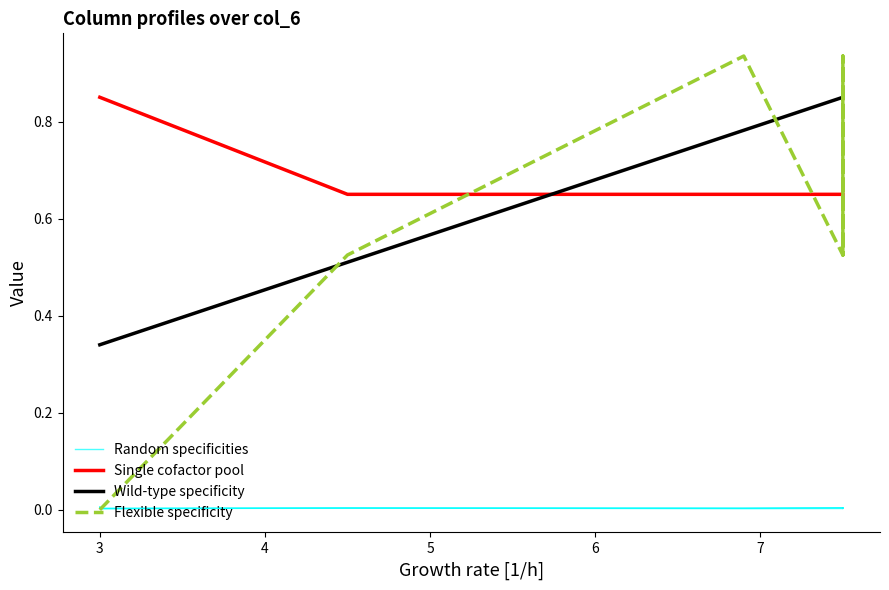

Reading left to right, list all the values displayed in this chart.

Random specificities: 0.0	0.0	0.0	0.0	0.0	0.0	0.0	0.0	0.0	0.0	0.0	0.0	0.0	0.0	0.0	0.0	0.0	0.0	0.0	0.0
Single cofactor pool: 0.8	0.8	0.8	0.8	0.8	0.8	0.8	0.8	0.7	0.7	0.7	0.7	0.7	0.7	0.7	0.7	0.7	0.7	0.7	0.7
Wild-type specificity: 0.3	0.3	0.3	0.3	0.3	0.3	0.3	0.3	0.5	0.5	0.5	0.8	0.8	0.8	0.8	0.8	0.8	0.8	0.8	0.8
Flexible specificity: 0.0	0.0	0.0	0.0	0.0	0.0	0.0	0.0	0.5	0.5	0.5	0.9	0.9	0.9	0.5	0.5	0.9	0.5	0.9	0.9